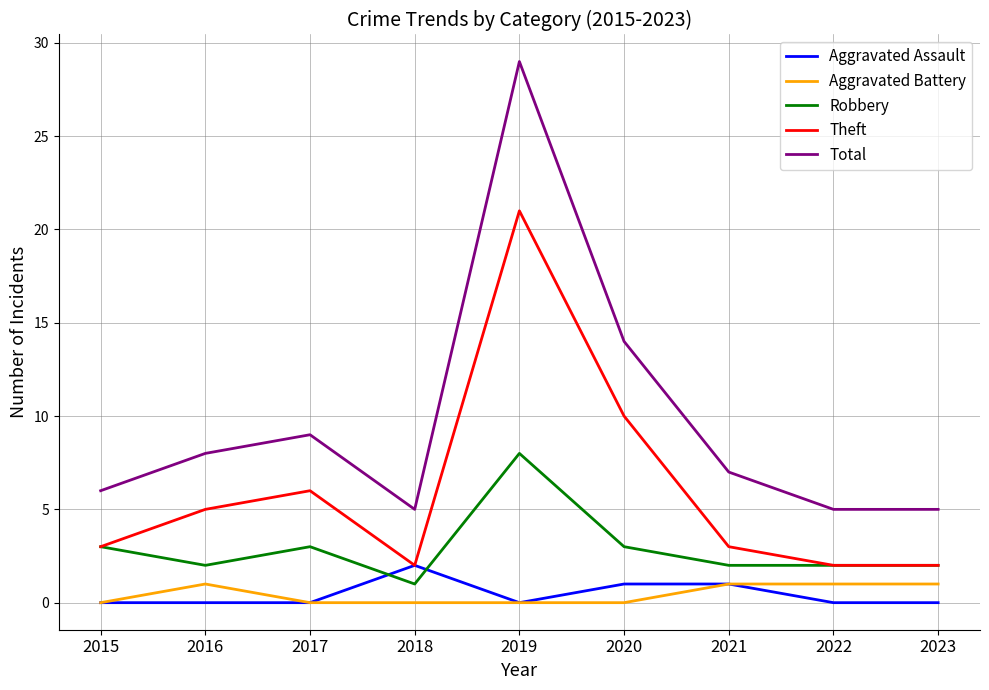

Which series changed the most between 2015 and 2020?

Total